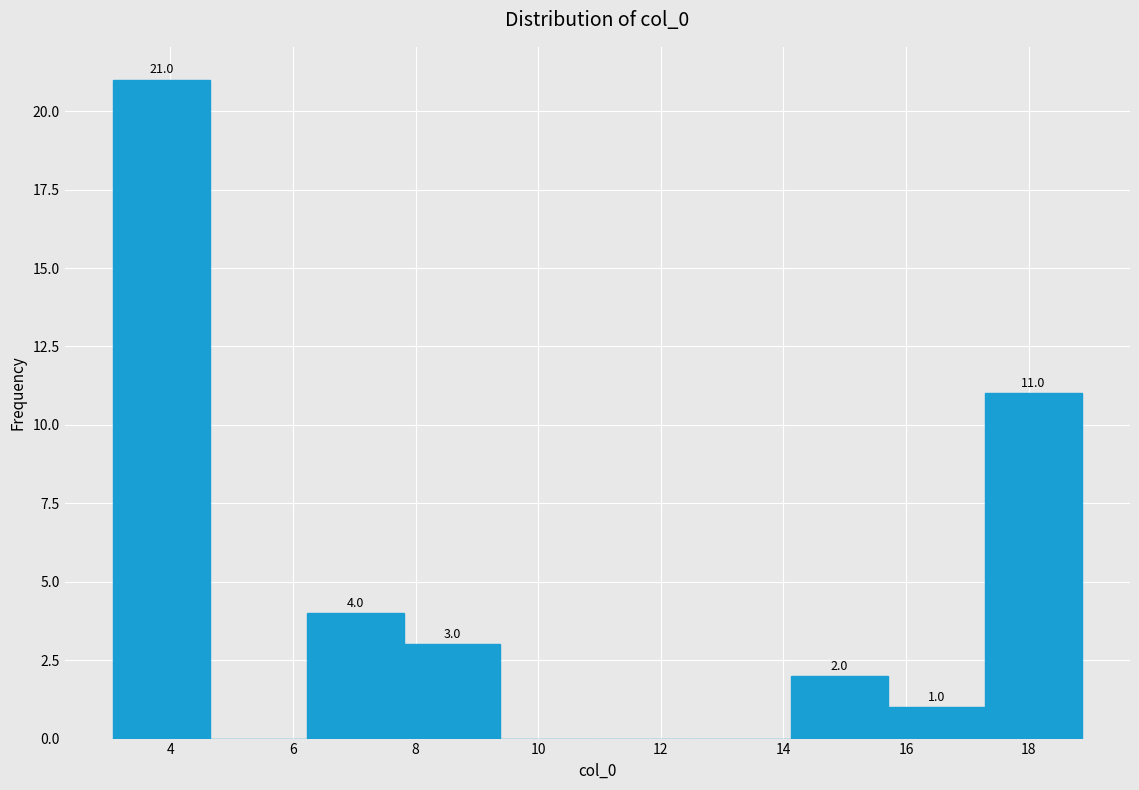

Over which range of the x-axis is the bar tallest?

3.0 to 4.6